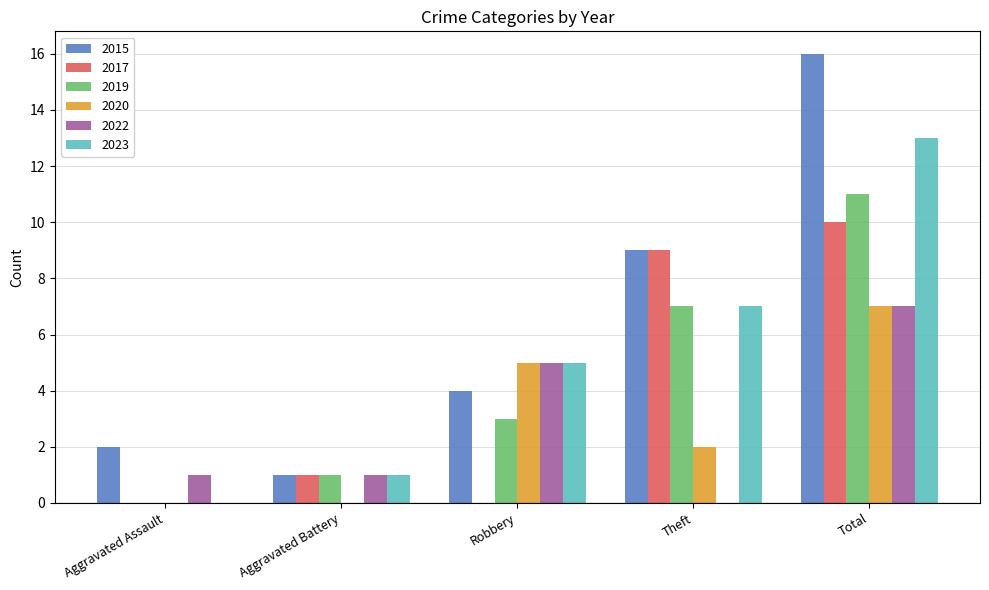

At which category does the chart reach its peak across all series?

Total